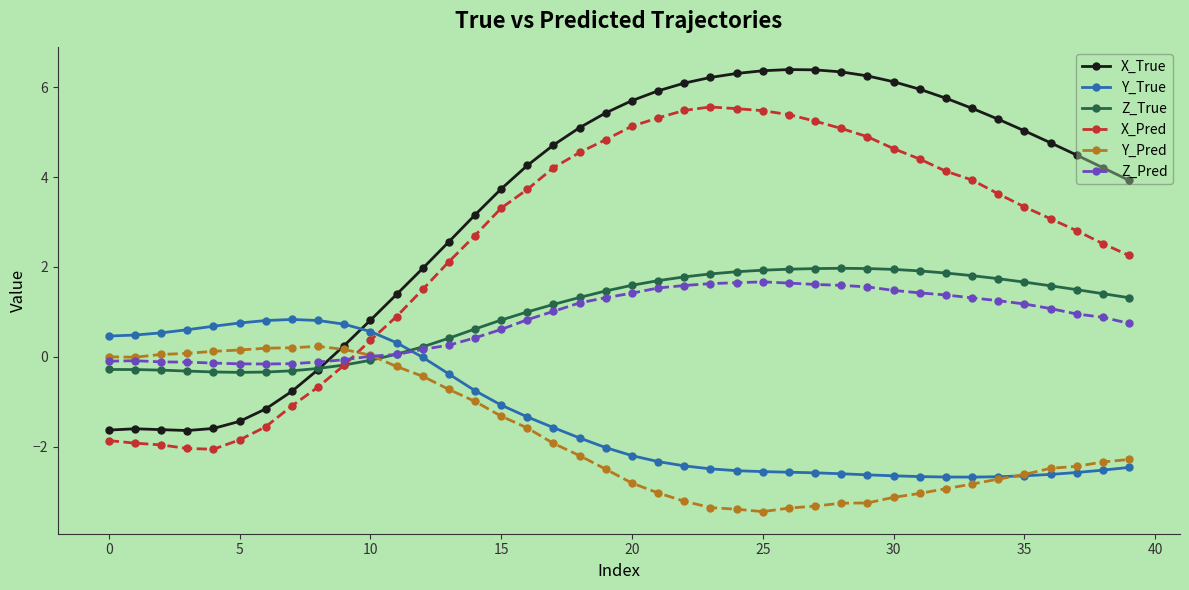

Which series has the largest total across all categories?

X_True